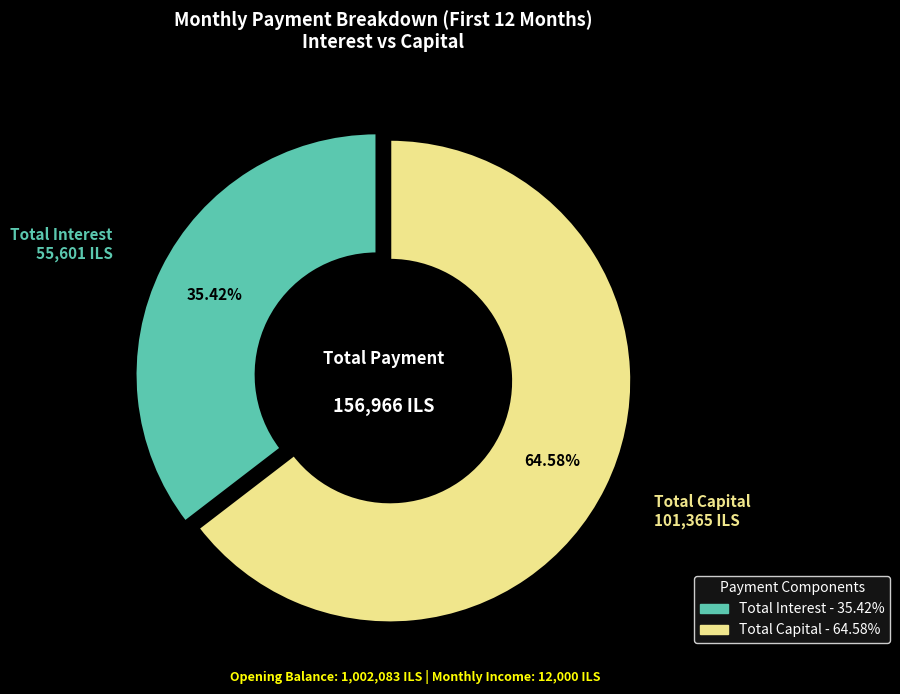

Is there a majority slice in this chart?

Yes